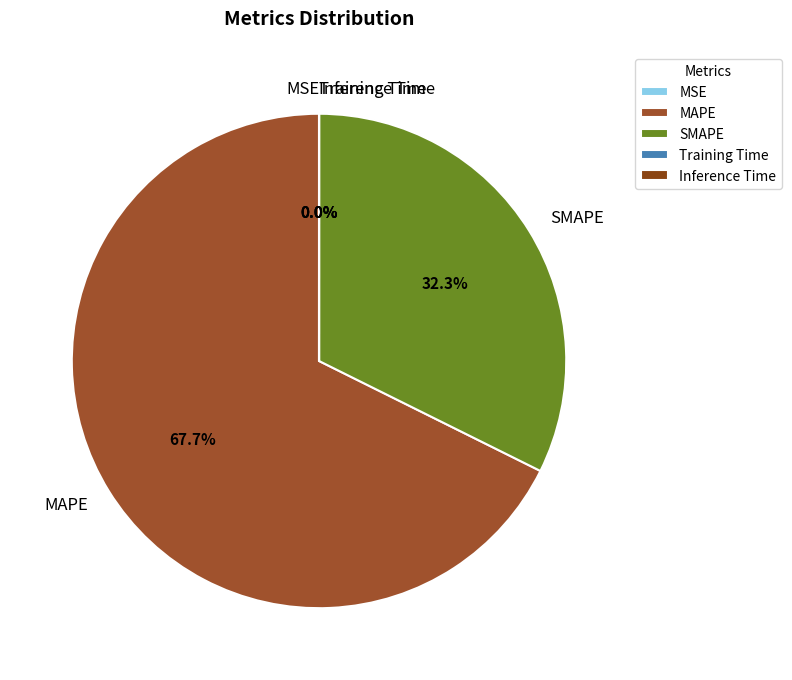

To the nearest percent, what is the difference between the largest and smallest slice percentages?

68%